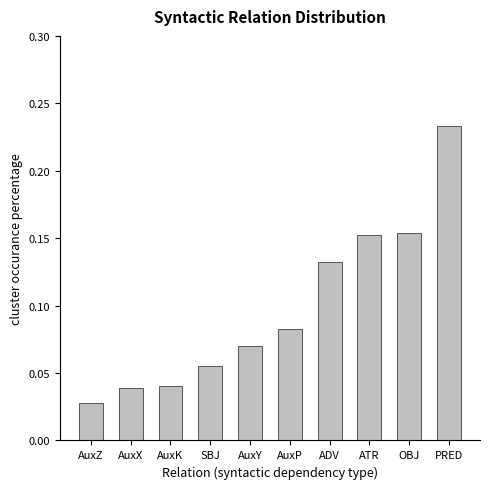

How many bars are there in total?

10